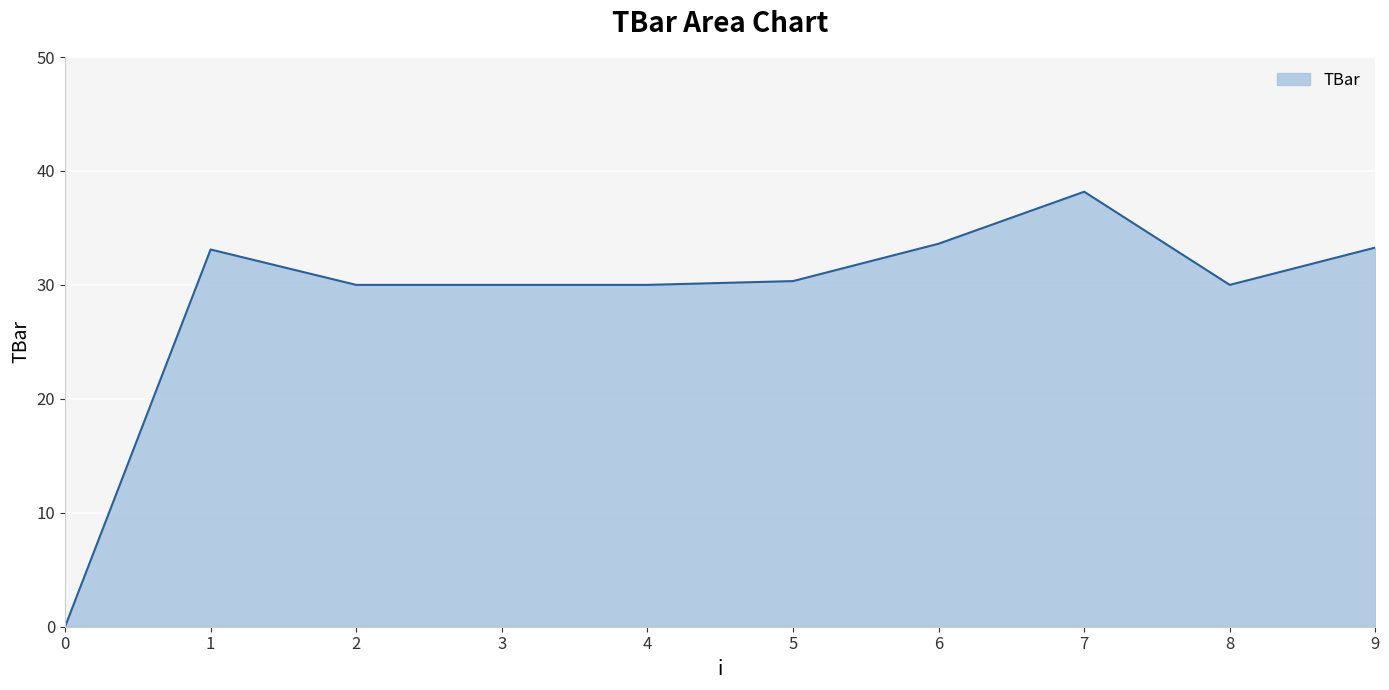

What is the difference between the maximum and minimum values?

38.2